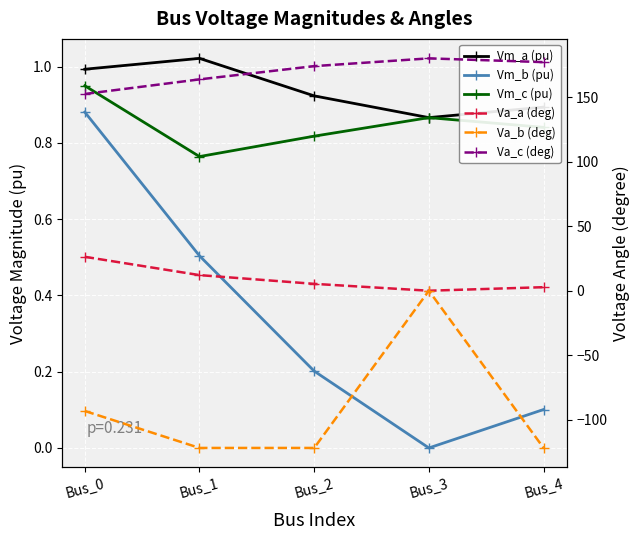

The value of Va_a (deg) at Bus_1 is 5.4. True or false?

False